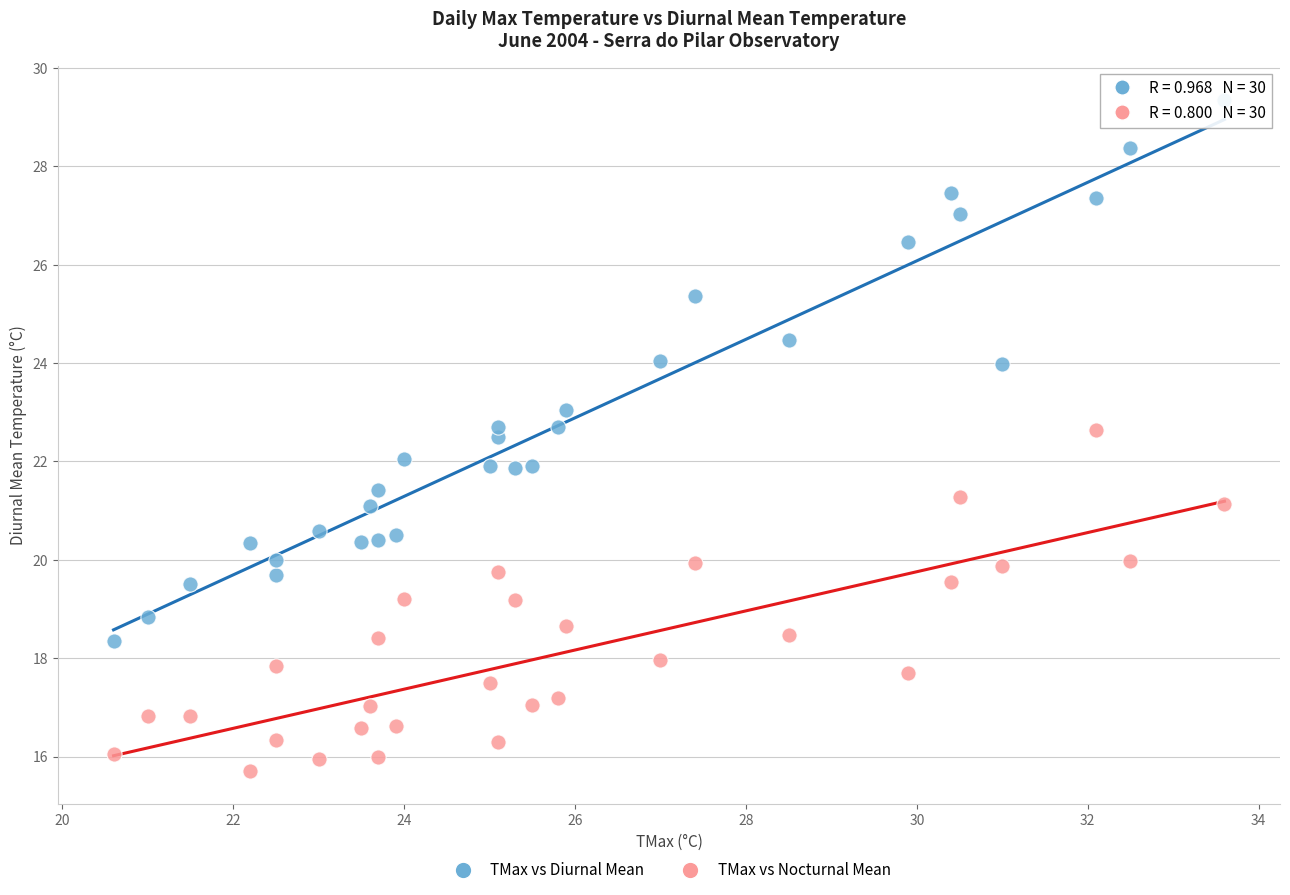

Which series contains the highest Y value?

TMax vs Diurnal Mean